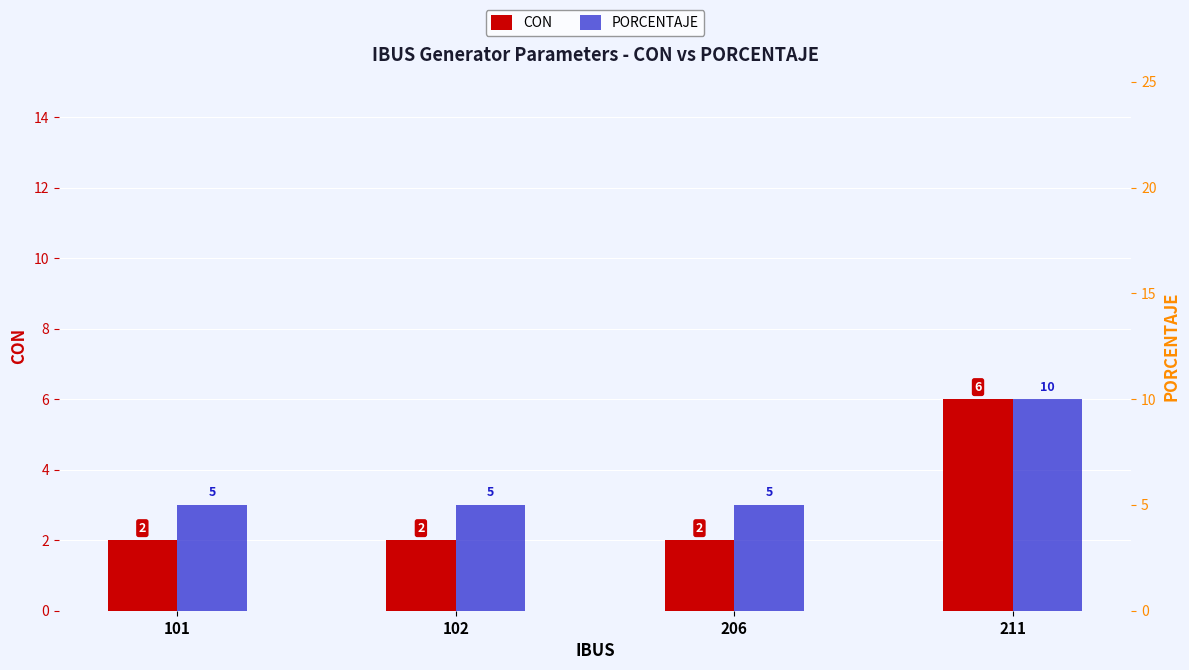

At how many categories does at least one series exceed 3?

4